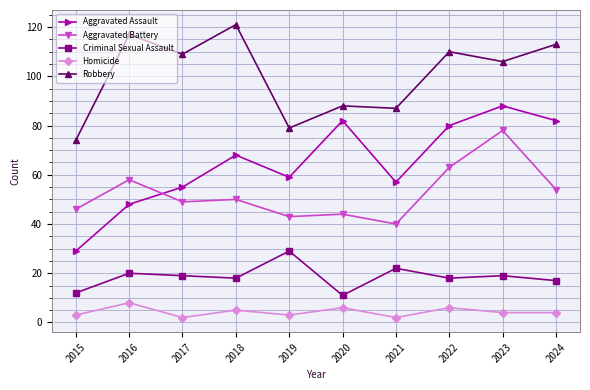

True or false: Homicide and Aggravated Assault intersect in this chart.

False